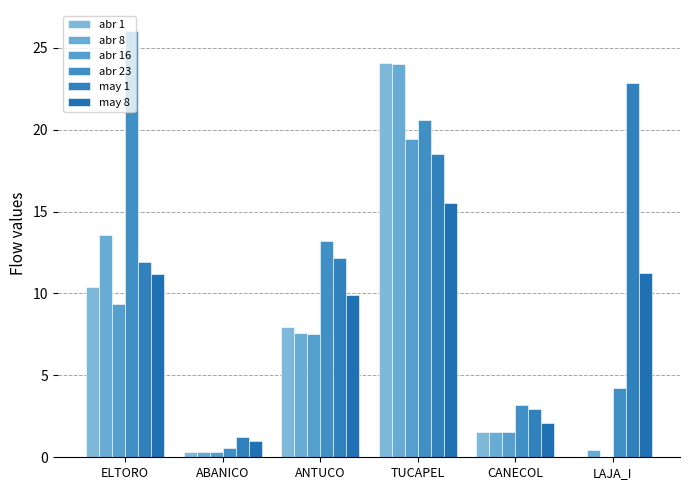

Where does the may 1 series first go above 12?

ANTUCO